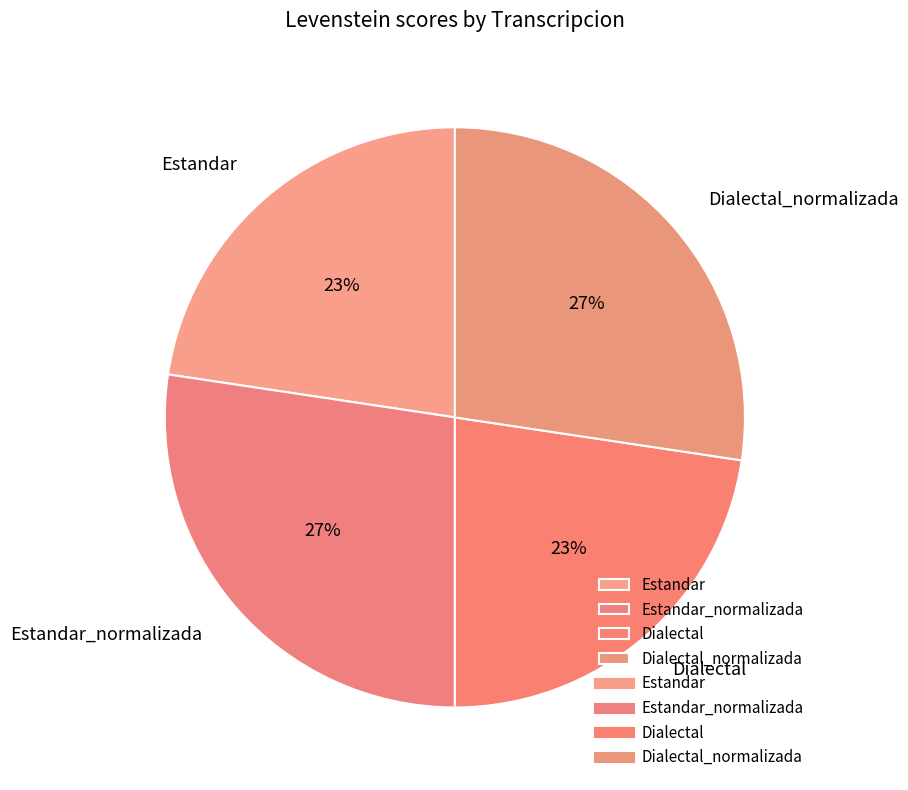

To the nearest percent, what portion does Dialectal_normalizada represent?

27%